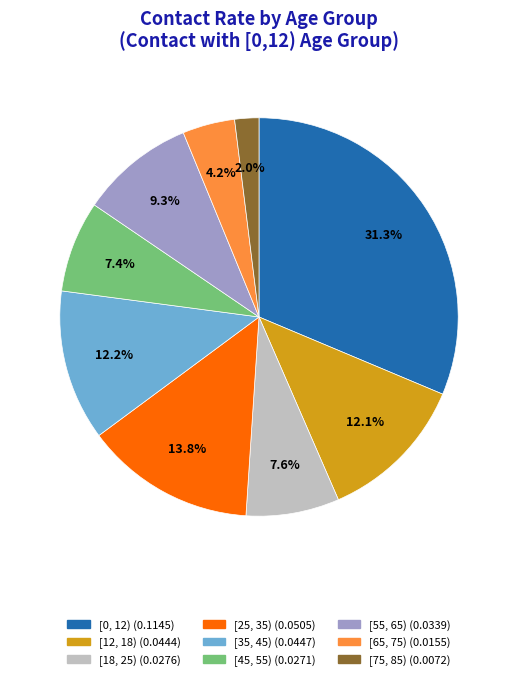

Is there any slice that represents more than half of the pie?

No